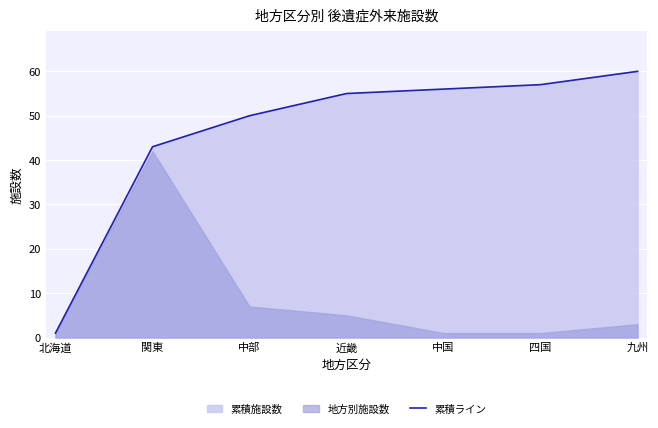

What is the greatest value displayed?

60